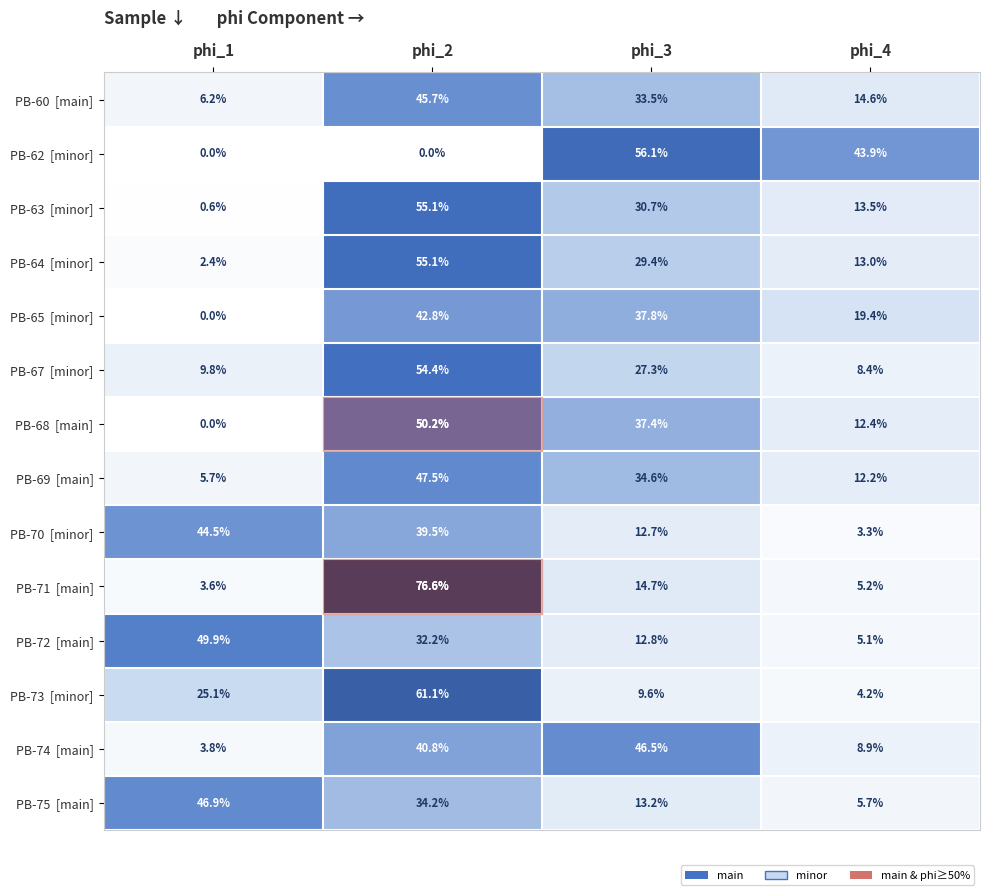

What is the total value across all series at phi_3?

396.3